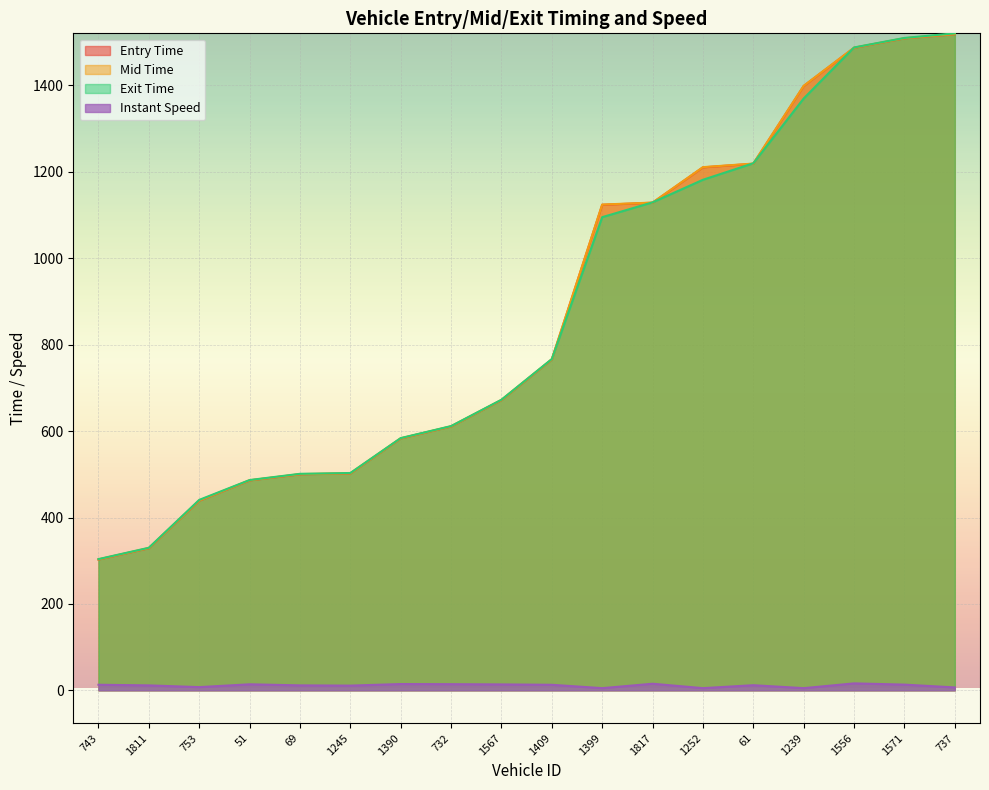

Reading right to left, extract all data points from this chart.

entry: 1518.6	1509.1	1487.2	1398.8	1218.9	1210.5	1128.7	1123.9	765.9	671.7	610.7	582.9	501.9	500.0	485.8	438.7	328.9	302.7
mid: 1519.2	1509.5	1487.6	1399.3	1219.3	1211.0	1129.0	1124.4	766.3	672.1	611.1	583.3	502.3	500.4	486.2	439.3	329.3	303.1
exit: 1520.8	1510.1	1488.0	1370.0	1220.0	1181.8	1129.5	1095.2	766.9	672.6	611.6	583.8	503.0	501.1	486.7	440.8	330.0	303.7
instspeed: 6.7	13.2	16.0	5.0	11.8	5.0	15.2	5.0	12.8	13.6	14.2	14.5	10.9	11.4	13.9	7.4	11.4	12.8